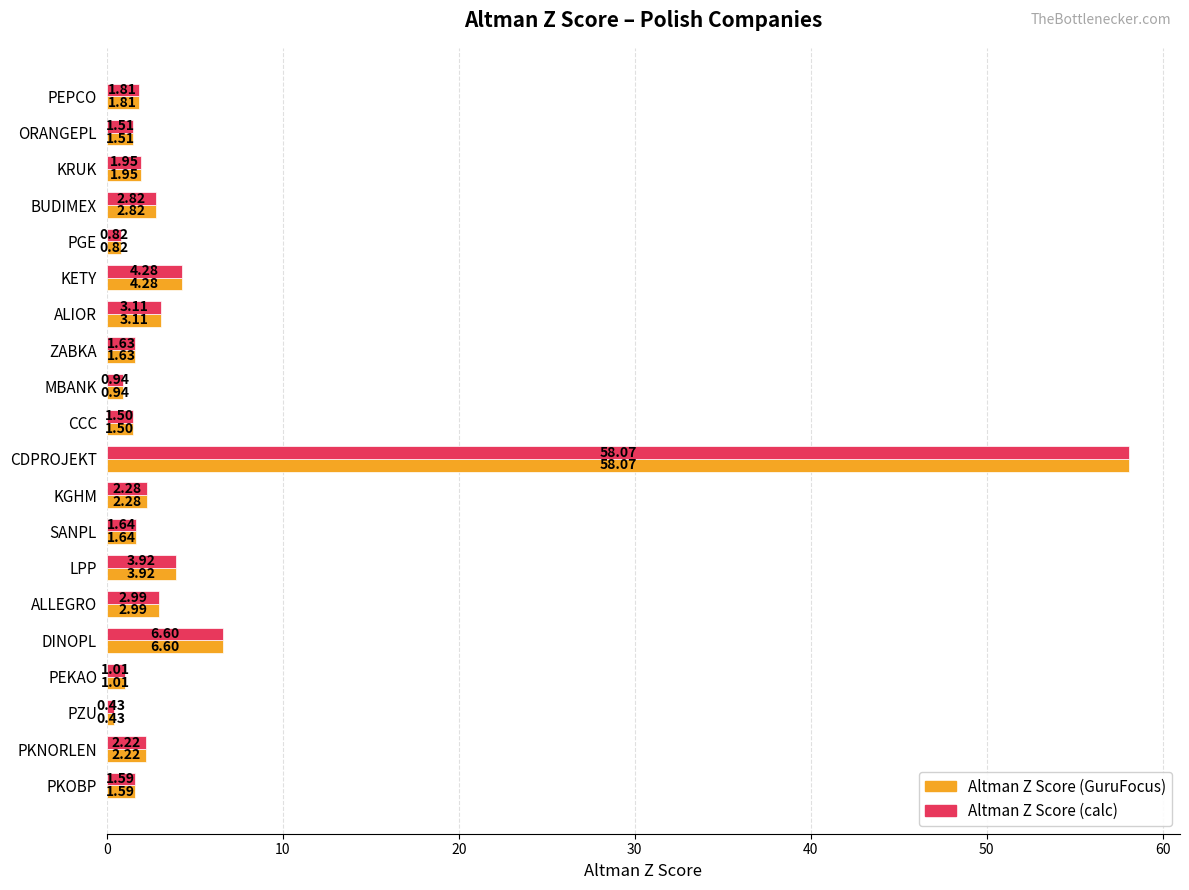

At which category is the sum across all series the highest?

CDPROJEKT